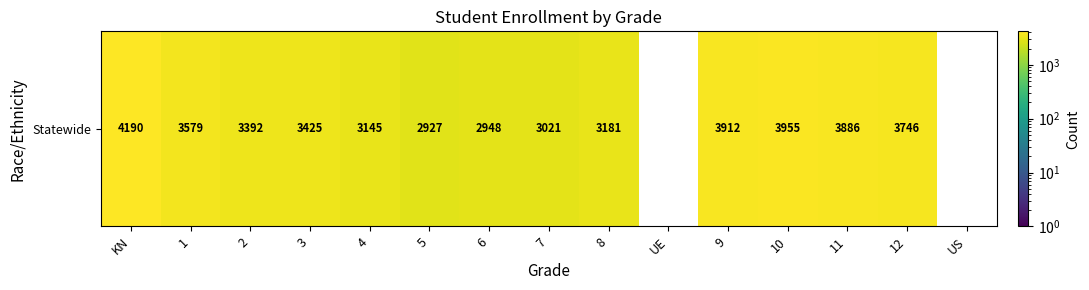

True or false: the data shows 2948.0 at 6.

True